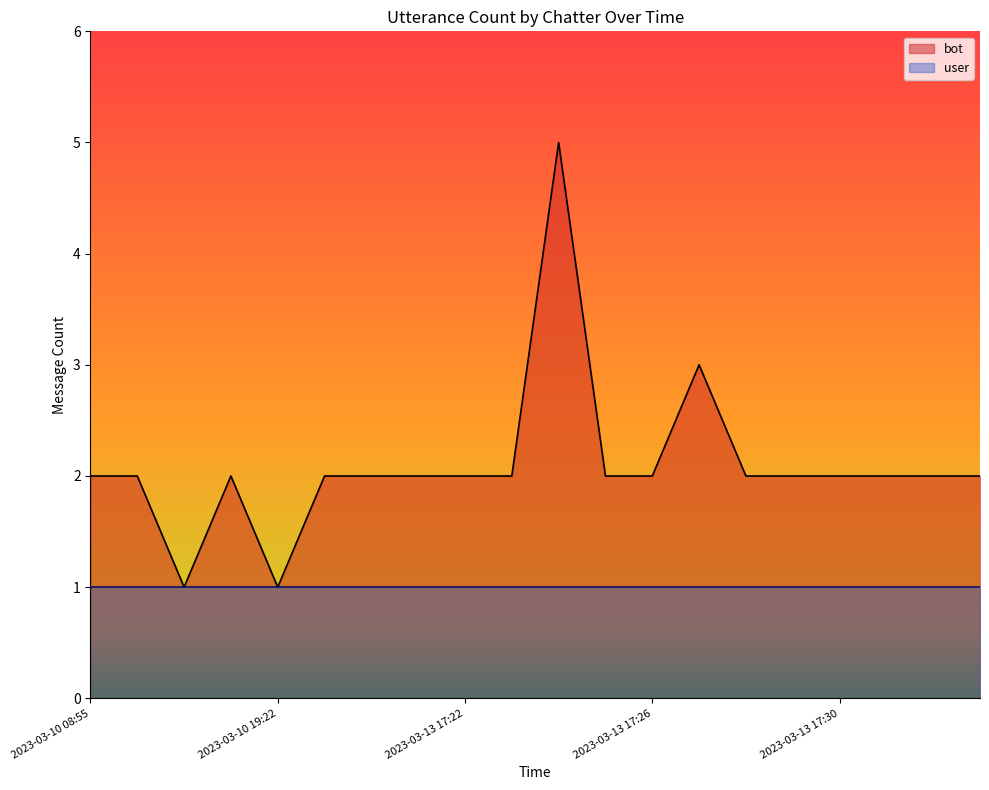

Which has a higher value, 2023-03-13 17:29 or 2023-03-10 08:55?

2023-03-13 17:29